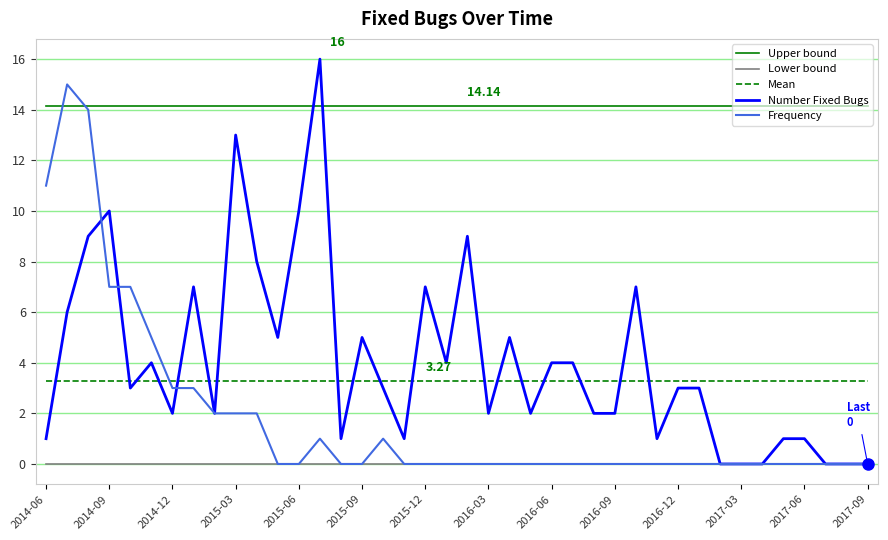

True or false: Lower bound and Upper bound cross at least once.

False